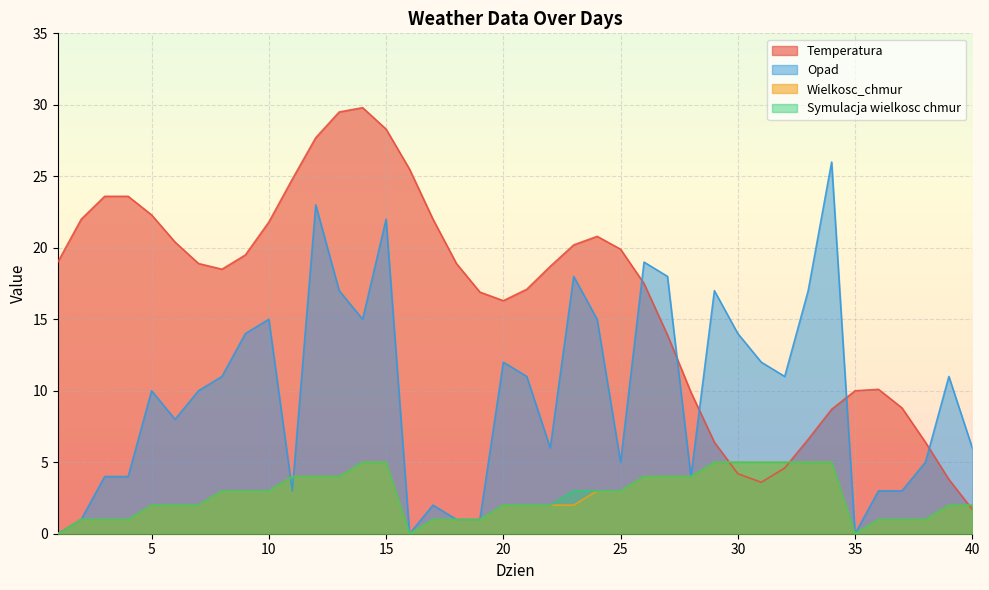

Which series has the largest total across all categories?

Temperatura